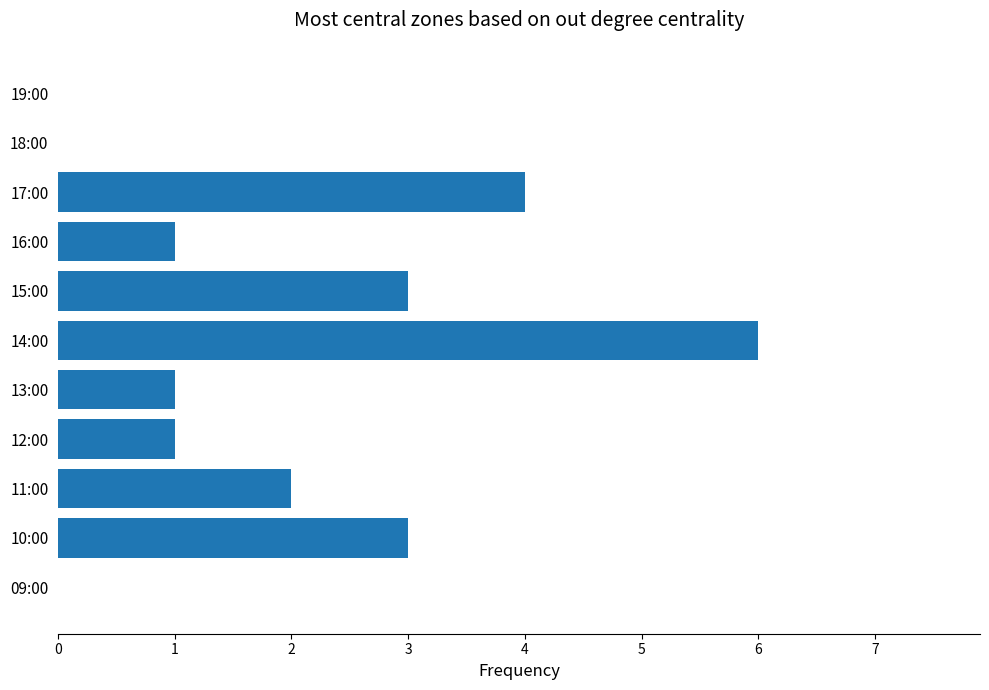

The value at 15:00 is 3. True or false?

True